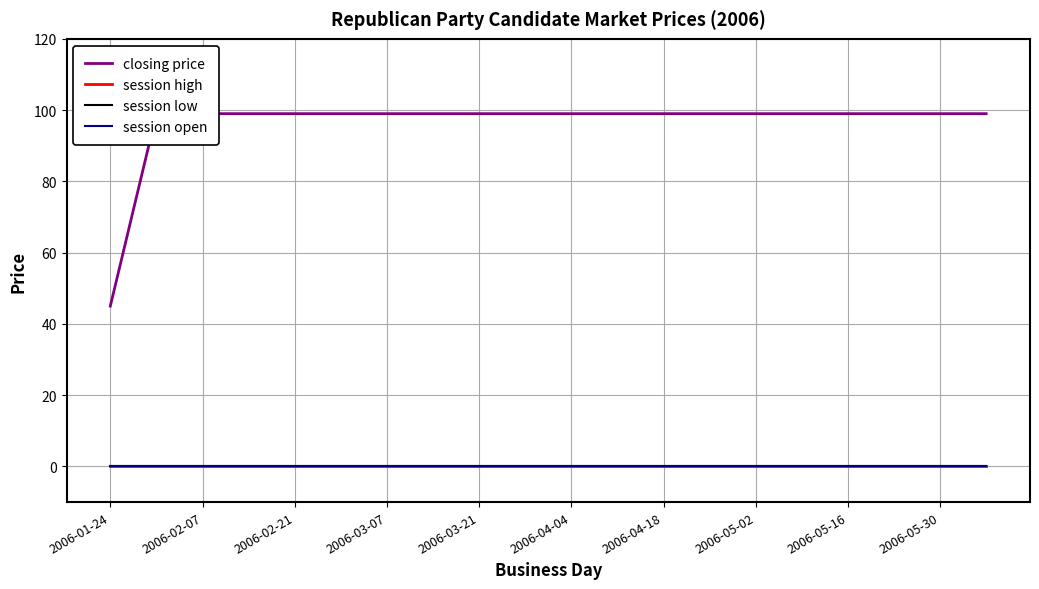

The session low series shows 0 at 2006-05-30. True or false?

True